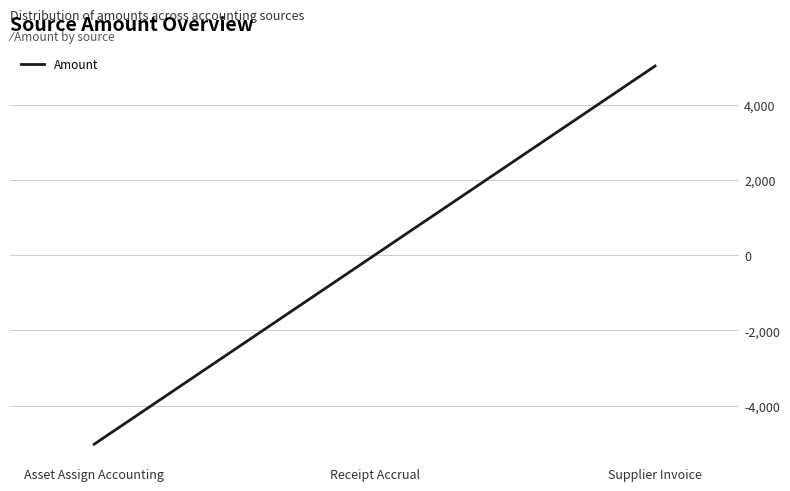

What is the maximum value shown in the chart?

5028.5